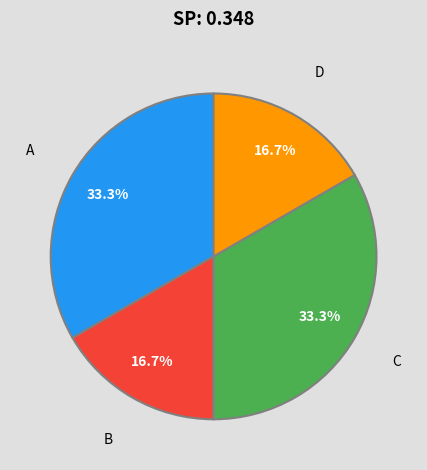

Between D and C, which is larger?

C